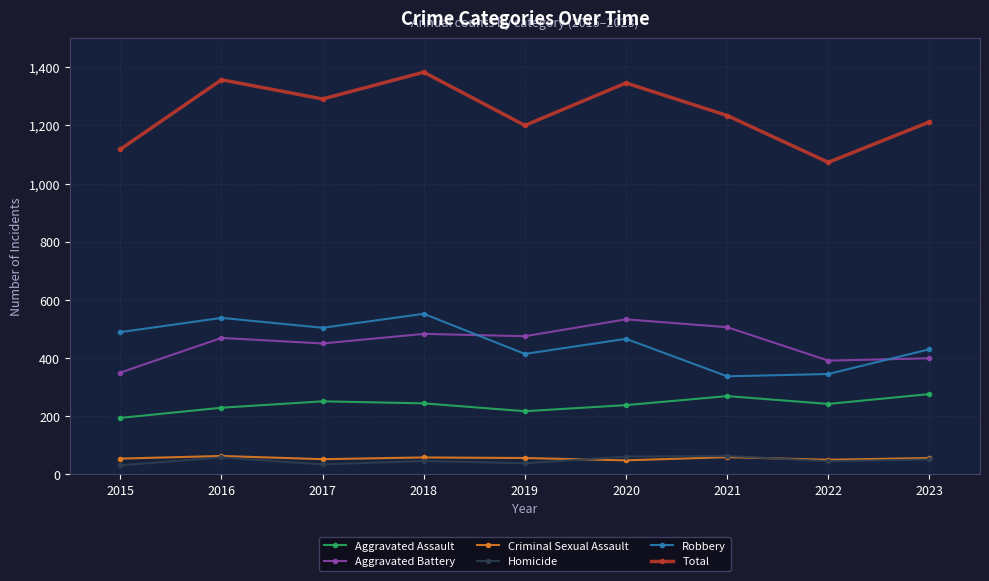

How many data points in Aggravated Assault are less than 242?

4